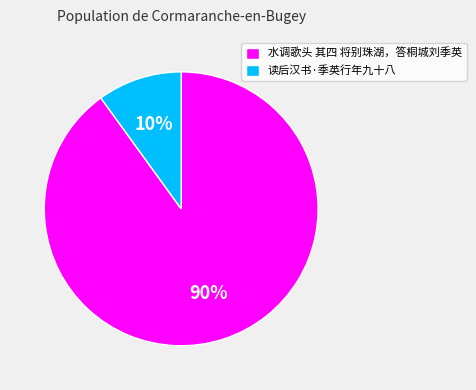

What is the majority slice?

水调歌头 其四 将别珠湖，答桐城刘季英